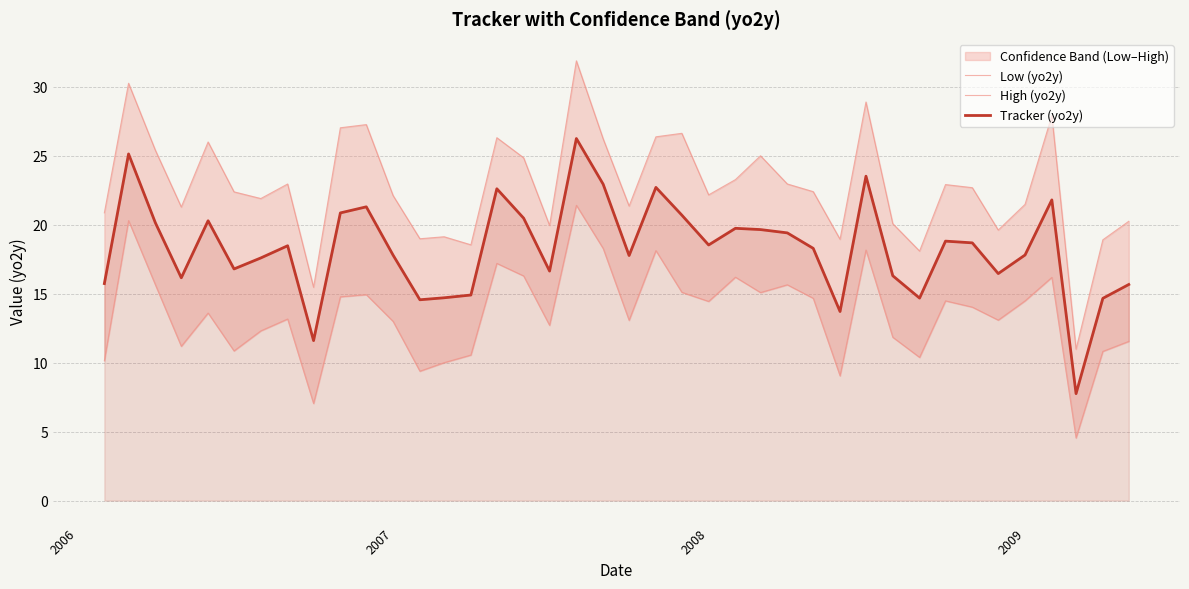

True or false: Low (yo2y) and Tracker (yo2y) cross at least once.

False